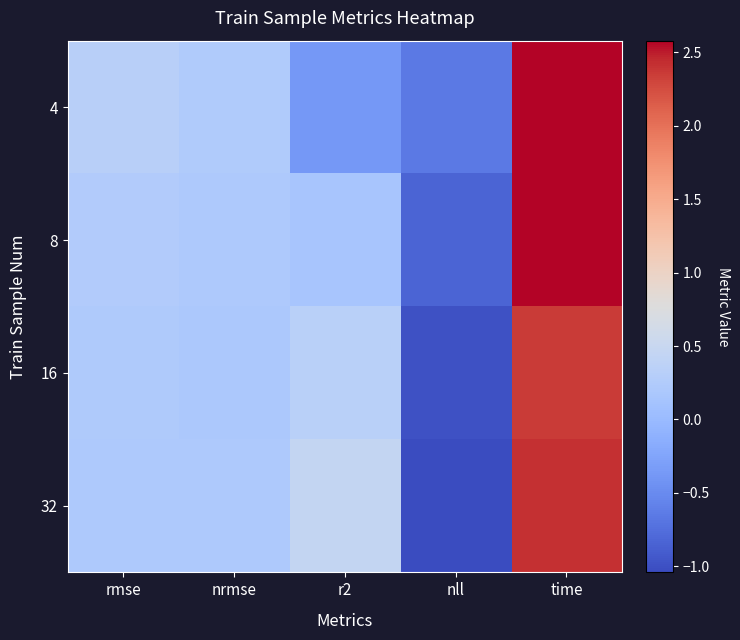

Rank the series at time from highest to lowest value.

8, 4, 32, 16